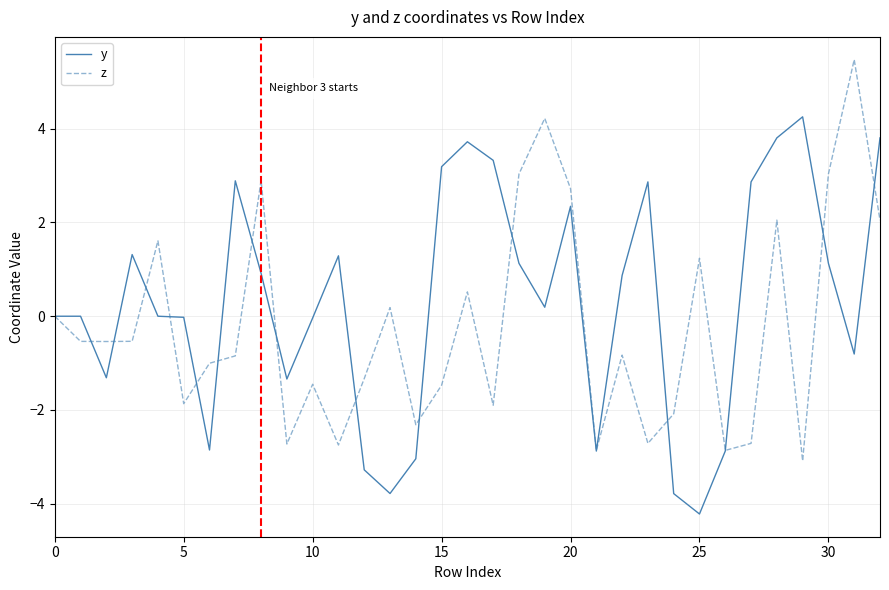

Rank the series by their average value, from highest to lowest.

y, z